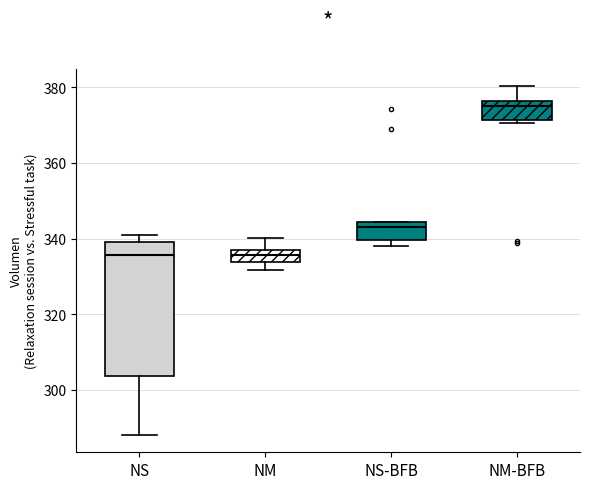

Where is the lower edge of the box for NS on the y-axis? The values are not printed on the chart, so give them approximately, as read against the axis.

304